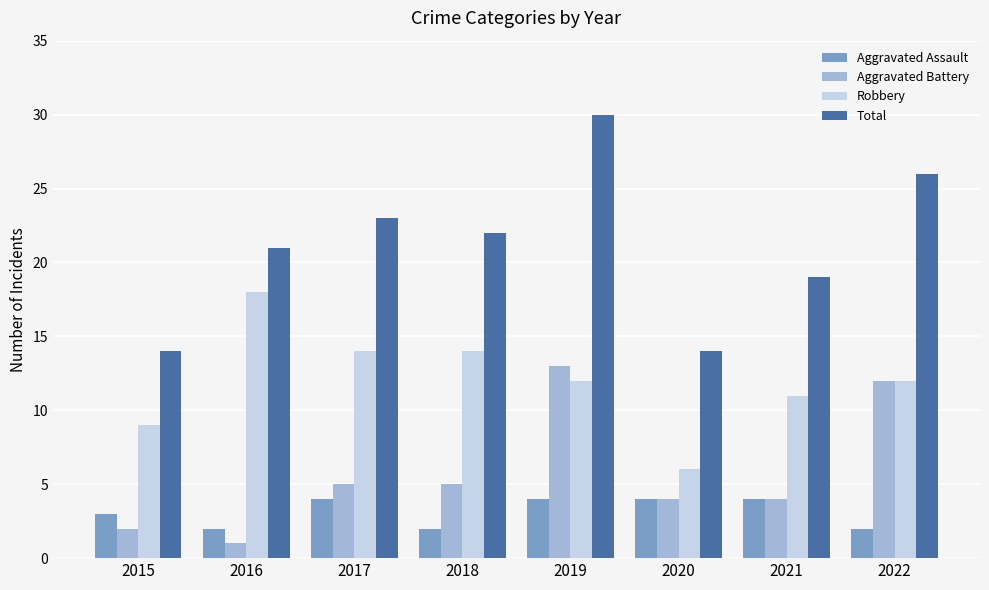

At 2019, list the series in order from smallest to largest.

Aggravated Assault, Robbery, Aggravated Battery, Total